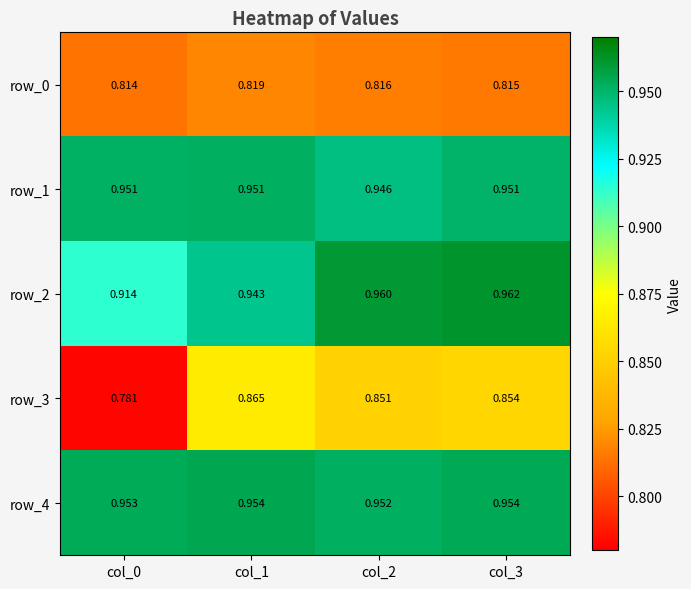

True or false: row_1 has a value of 0.4 at col_3.

False